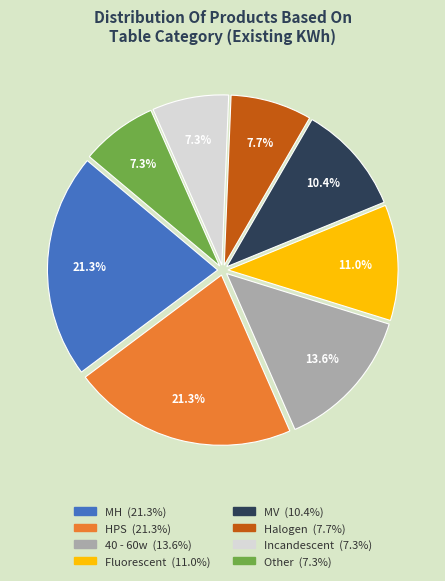

Does any single category account for the majority?

No